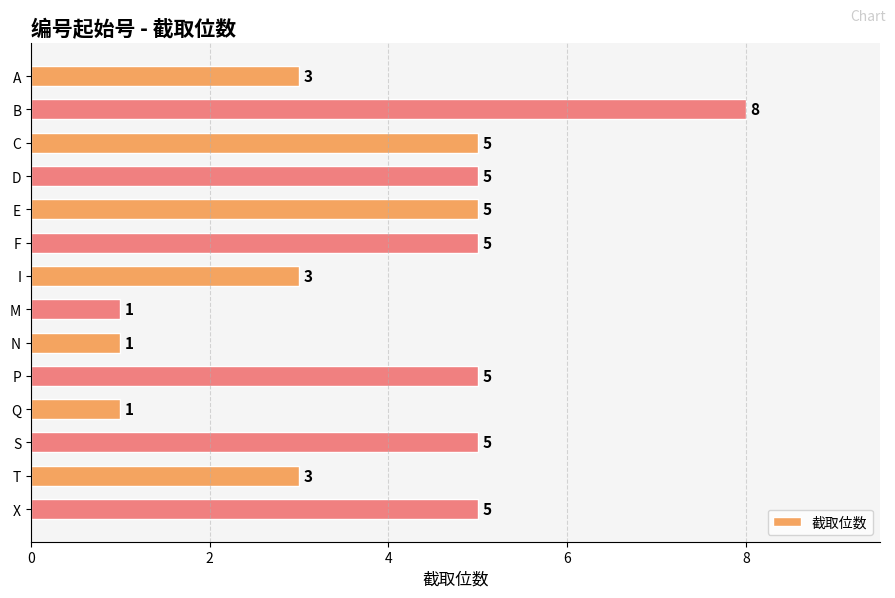

What is the greatest value displayed?

8